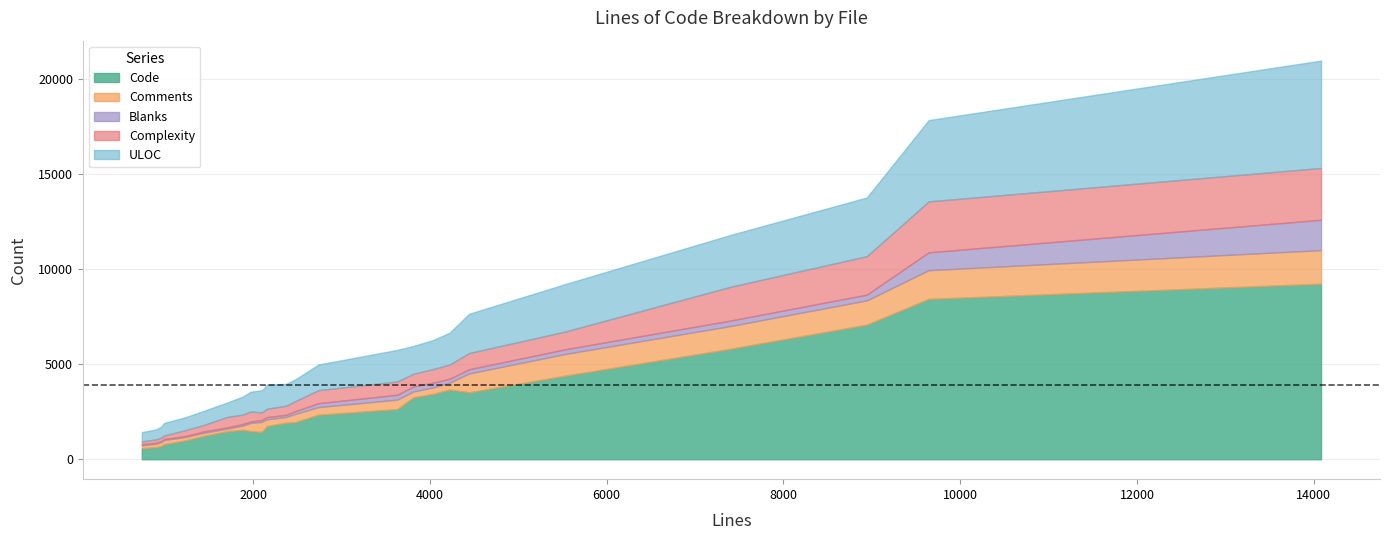

What is the highest value of the Code series?

9237.7